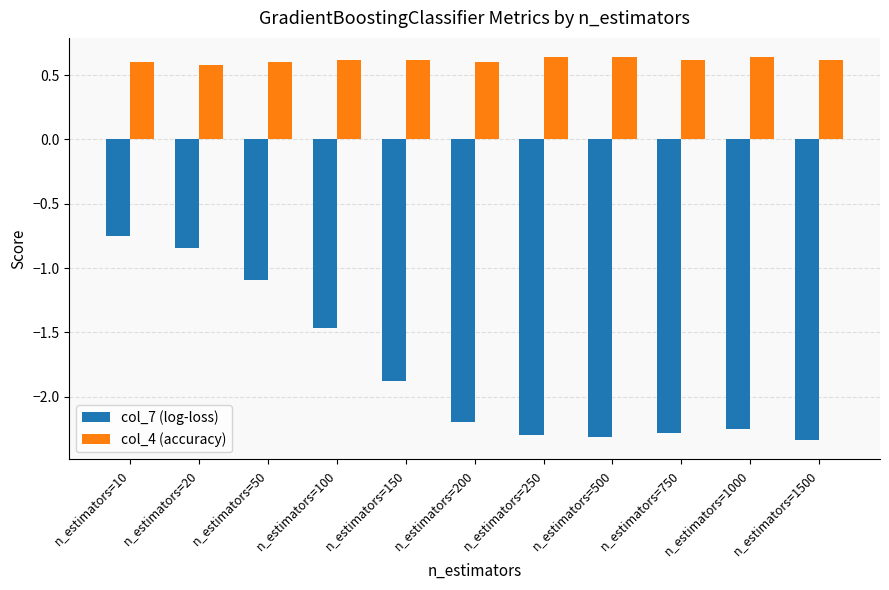

Rank the series by their maximum value, from lowest to highest.

col_7 (log-loss), col_4 (accuracy)